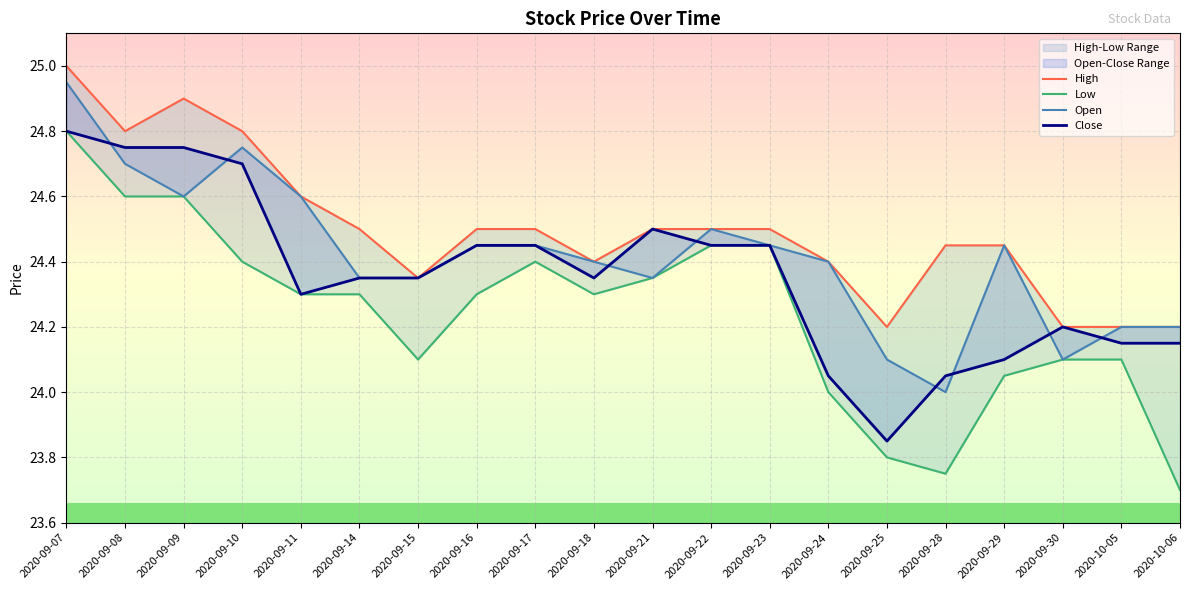

Reading left to right, list all the values displayed in this chart.

High: 2020-09-07=25.0	2020-09-08=24.8	2020-09-09=24.9	2020-09-10=24.8	2020-09-11=24.6	2020-09-14=24.5	2020-09-15=24.4	2020-09-16=24.5	2020-09-17=24.5	2020-09-18=24.4	2020-09-21=24.5	2020-09-22=24.5	2020-09-23=24.5	2020-09-24=24.4	2020-09-25=24.2	2020-09-28=24.4	2020-09-29=24.4	2020-09-30=24.2	2020-10-05=24.2	2020-10-06=24.2
Low: 2020-09-07=24.8	2020-09-08=24.6	2020-09-09=24.6	2020-09-10=24.4	2020-09-11=24.3	2020-09-14=24.3	2020-09-15=24.1	2020-09-16=24.3	2020-09-17=24.4	2020-09-18=24.3	2020-09-21=24.4	2020-09-22=24.4	2020-09-23=24.4	2020-09-24=24.0	2020-09-25=23.8	2020-09-28=23.8	2020-09-29=24.1	2020-09-30=24.1	2020-10-05=24.1	2020-10-06=23.7
Open: 2020-09-07=24.9	2020-09-08=24.7	2020-09-09=24.6	2020-09-10=24.8	2020-09-11=24.6	2020-09-14=24.4	2020-09-15=24.4	2020-09-16=24.4	2020-09-17=24.4	2020-09-18=24.4	2020-09-21=24.4	2020-09-22=24.5	2020-09-23=24.4	2020-09-24=24.4	2020-09-25=24.1	2020-09-28=24.0	2020-09-29=24.4	2020-09-30=24.1	2020-10-05=24.2	2020-10-06=24.2
Close: 2020-09-07=24.8	2020-09-08=24.8	2020-09-09=24.8	2020-09-10=24.7	2020-09-11=24.3	2020-09-14=24.4	2020-09-15=24.4	2020-09-16=24.4	2020-09-17=24.4	2020-09-18=24.4	2020-09-21=24.5	2020-09-22=24.4	2020-09-23=24.4	2020-09-24=24.1	2020-09-25=23.9	2020-09-28=24.1	2020-09-29=24.1	2020-09-30=24.2	2020-10-05=24.1	2020-10-06=24.1